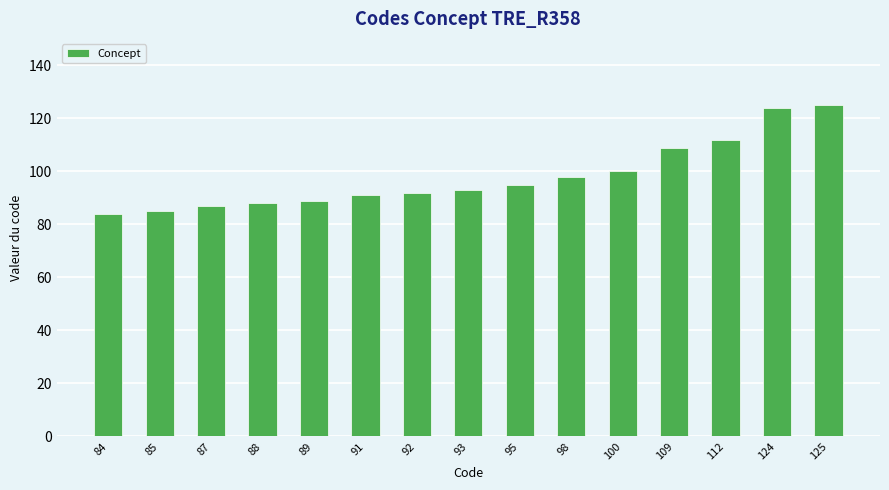

Reading left to right, what are all the values shown in this chart?

84=84	85=85	87=87	88=88	89=89	91=91	92=92	93=93	95=95	98=98	100=100	109=109	112=112	124=124	125=125